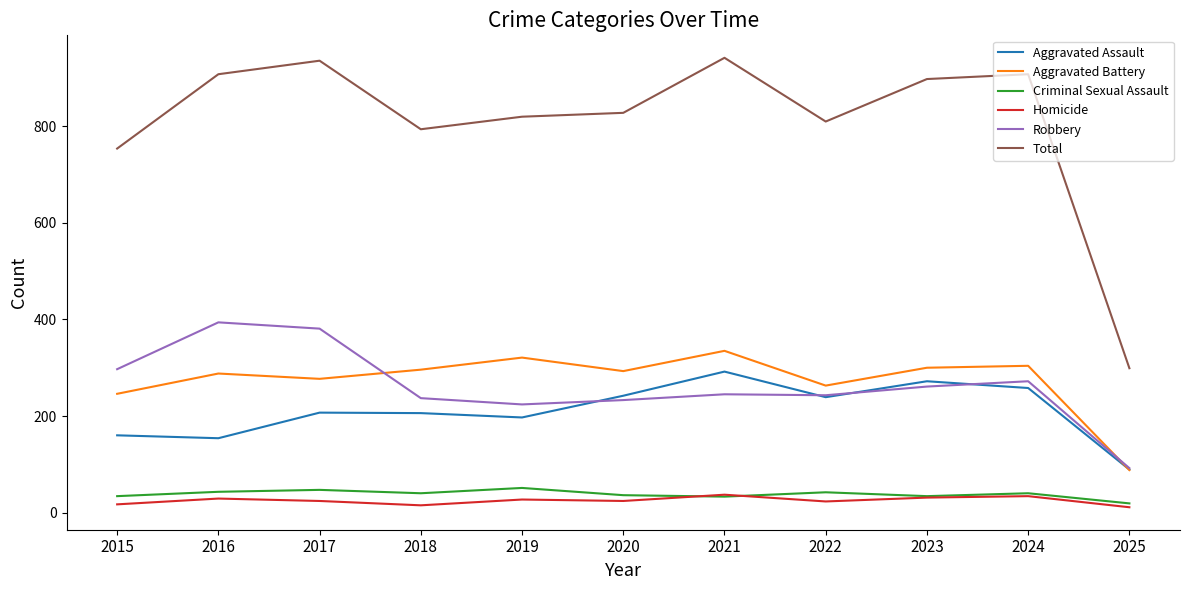

Is it true that Homicide equals 37 at 2021?

True